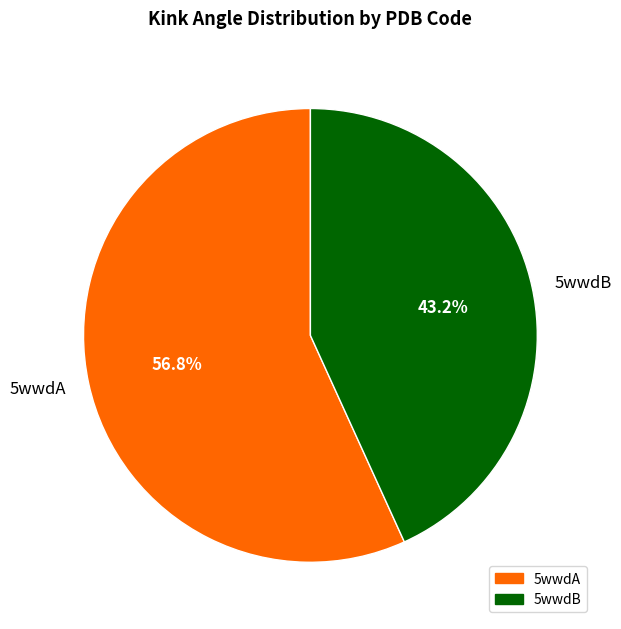

Which slice is the smallest?

5wwdB